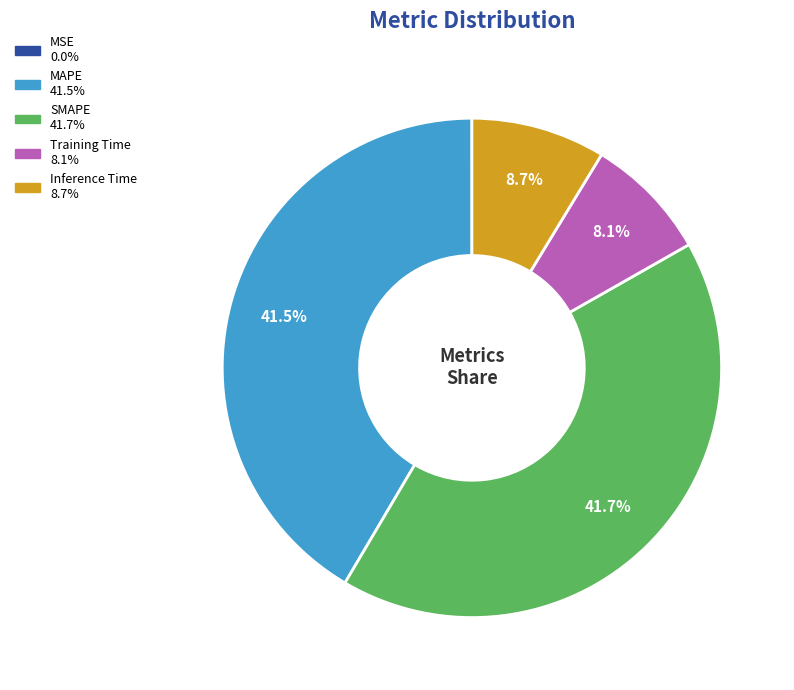

Between Training Time and Inference Time, which is larger?

Inference Time